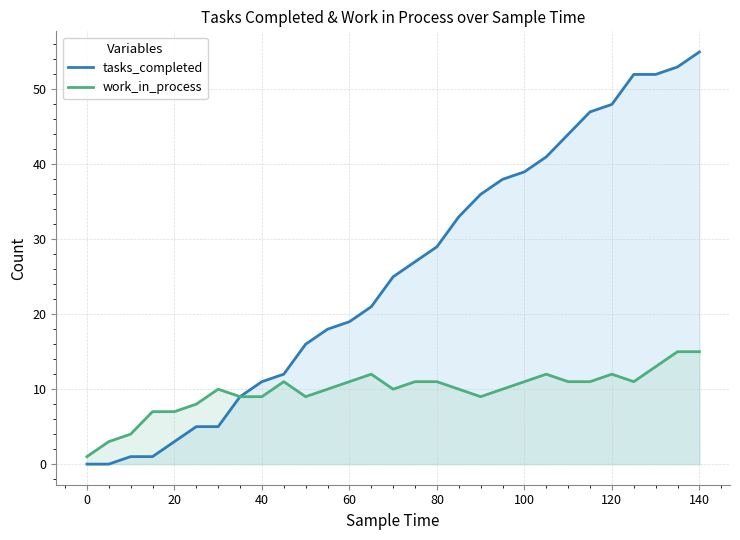

True or false: tasks_completed and work_in_process intersect in this chart.

False